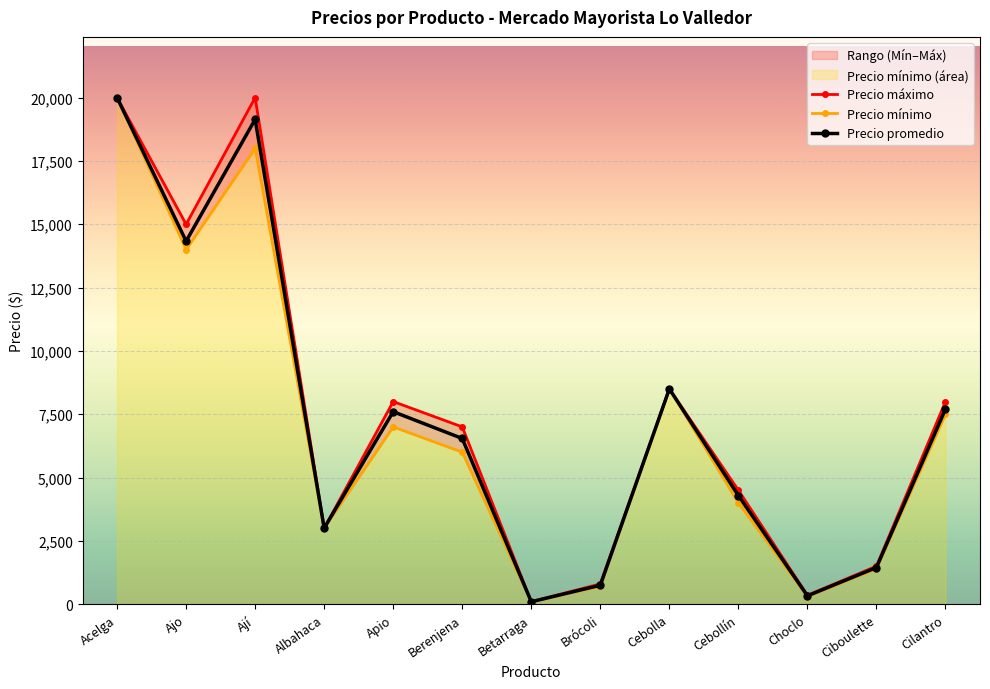

Read the Precio promedio value at Ciboulette.

1447